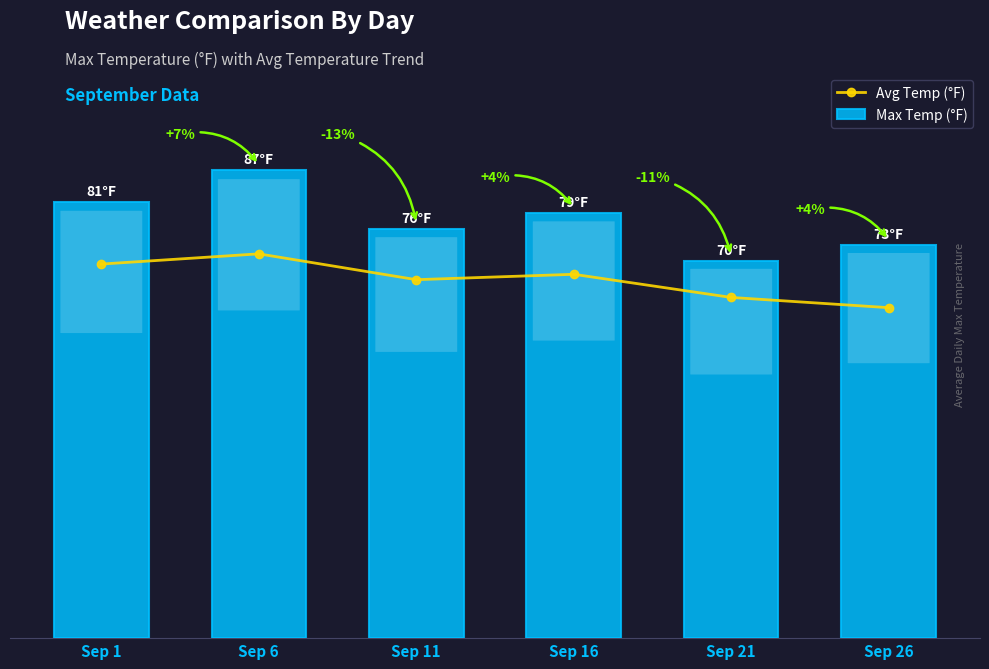

Reading left to right, transcribe all the data shown in this chart.

Avg Temp (°F): Sep 1=69.5	Sep 6=71.4	Sep 11=66.6	Sep 16=67.6	Sep 21=63.3	Sep 26=61.4
Max Temp (°F): Sep 1=81.0	Sep 6=87.0	Sep 11=76.0	Sep 16=79.0	Sep 21=70.0	Sep 26=73.0